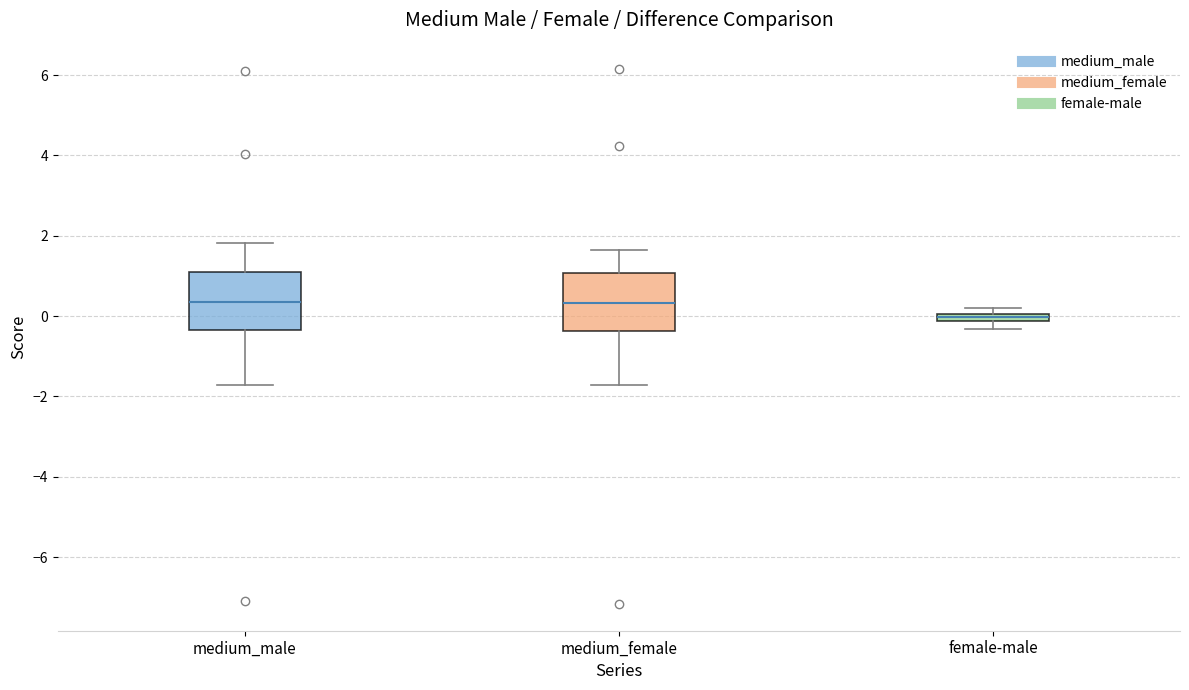

Where does the lower whisker of the box for medium_female end on the y-axis? The values are not printed on the chart, so give them approximately, as read against the axis.

-1.8